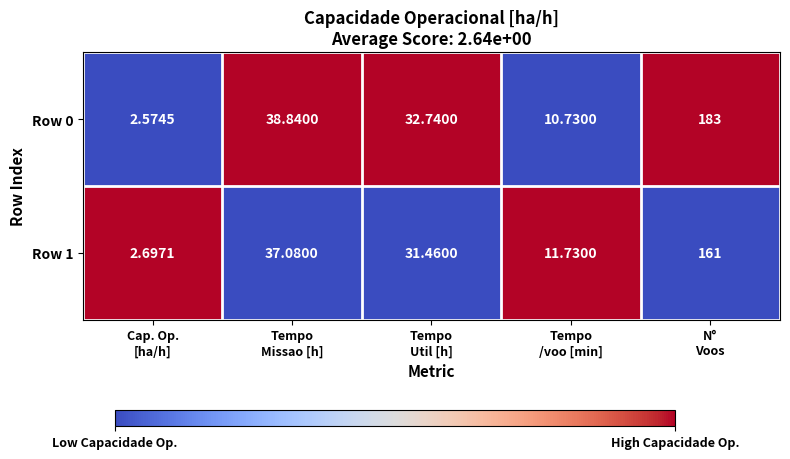

What is the total value across all series at Tempo
Missao [h]?

75.9